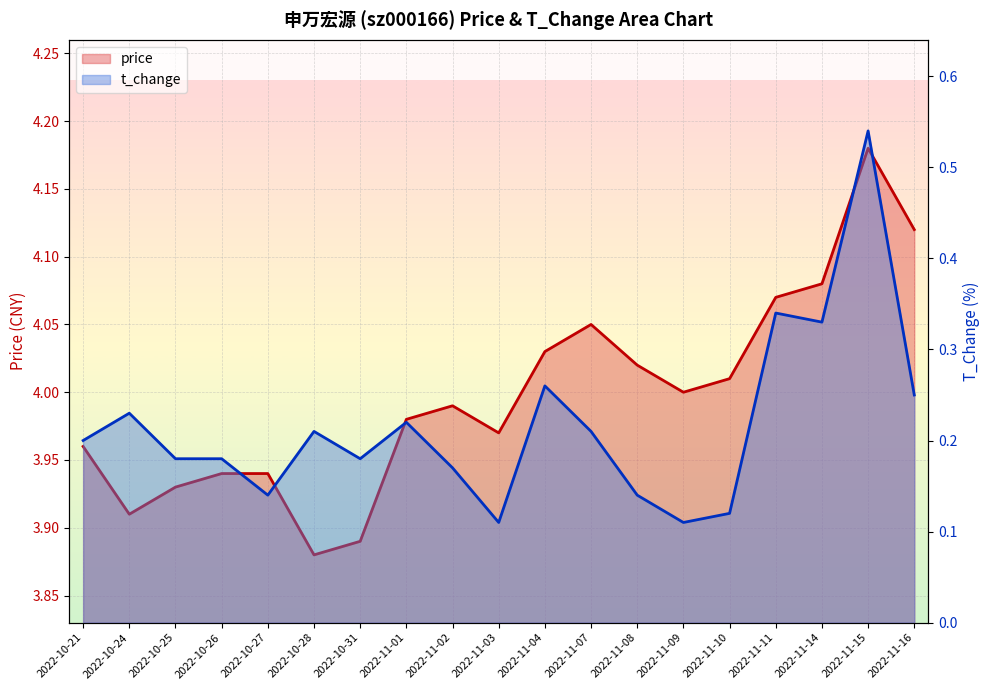

Reading right to left, extract all data points from this chart.

price: 4.1	4.2	4.1	4.1	4.0	4.0	4.0	4.0	4.0	4.0	4.0	4.0	3.9	3.9	3.9	3.9	3.9	3.9	4.0
t_change: 0.2	0.5	0.3	0.3	0.1	0.1	0.1	0.2	0.3	0.1	0.2	0.2	0.2	0.2	0.1	0.2	0.2	0.2	0.2